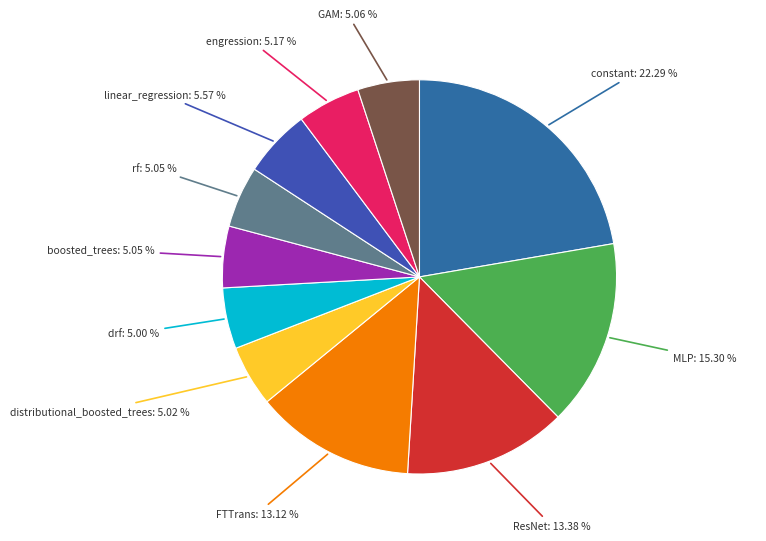

To the nearest percent, what percentage of the pie is constant?

22%